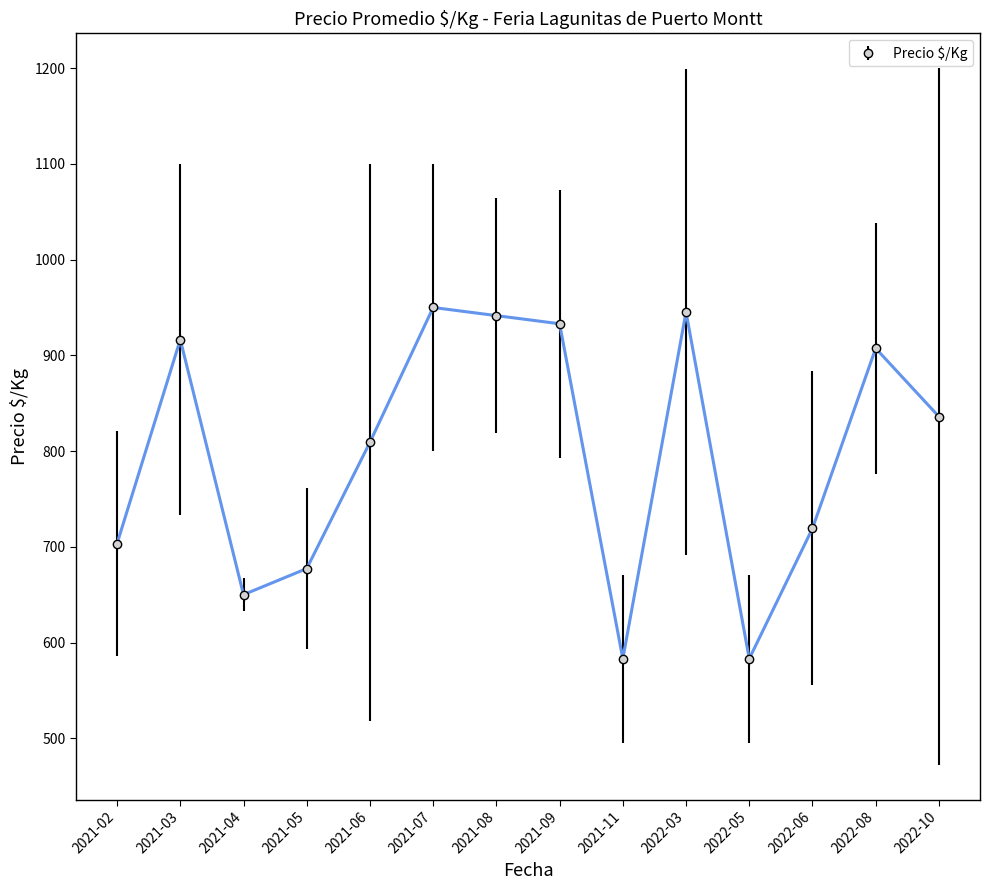

What is the greatest value displayed?

950.0